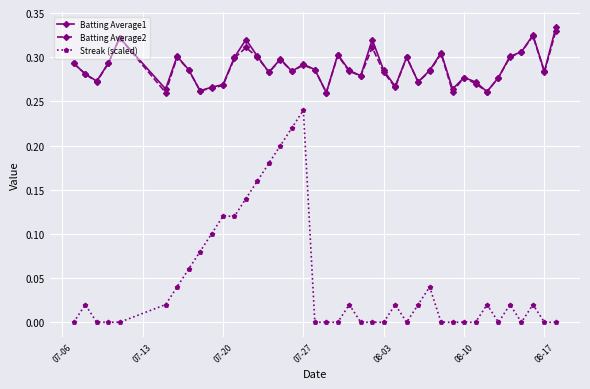

What are all the series names shown in the legend?

Batting Average1, Batting Average2, Streak (scaled)